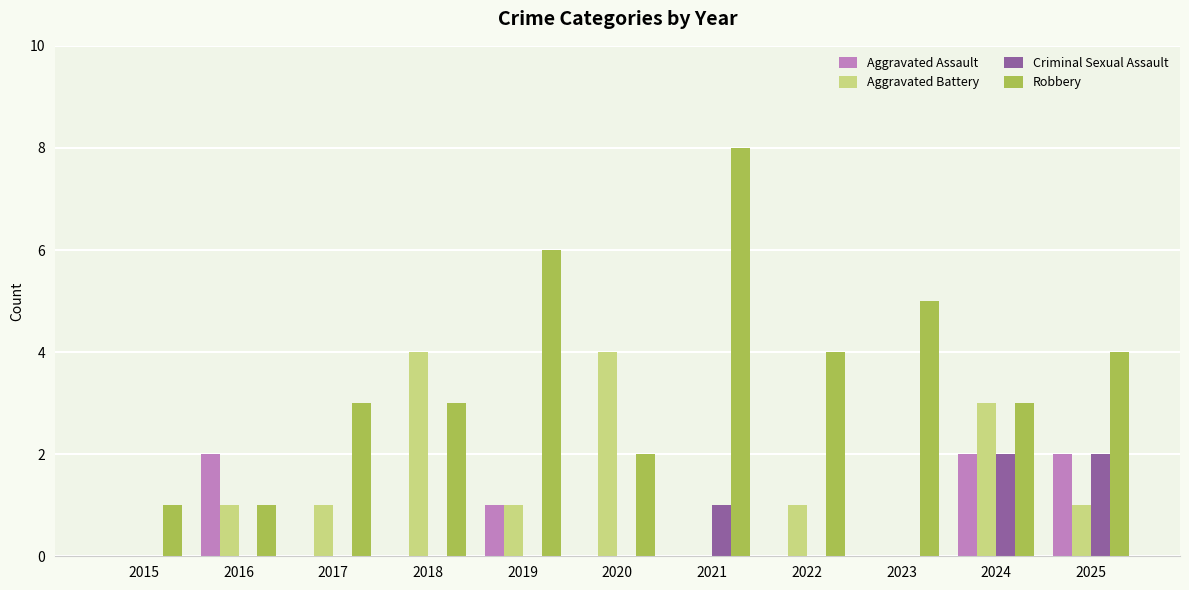

Is it true that Robbery equals 7 at 2025?

False